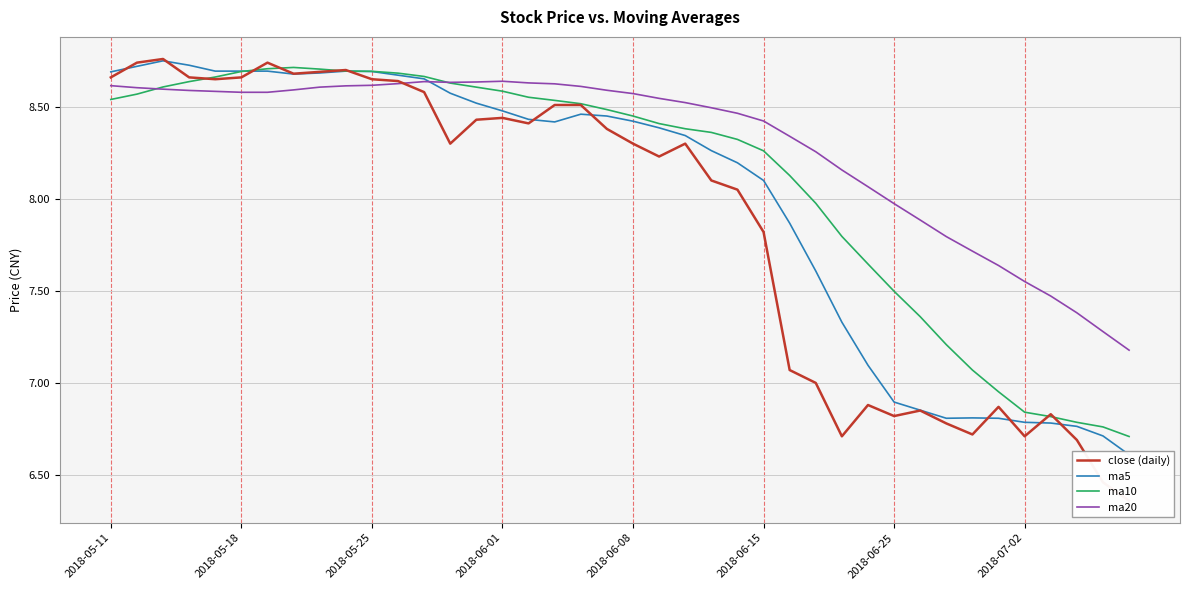

What is the minimum value for ma20?

7.2